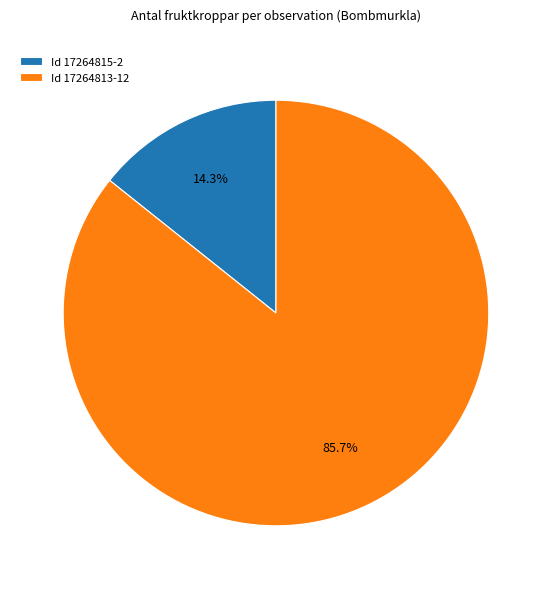

Combined, what portion of the pie is Id 17264813-12 and Id 17264815-2?

100.0%